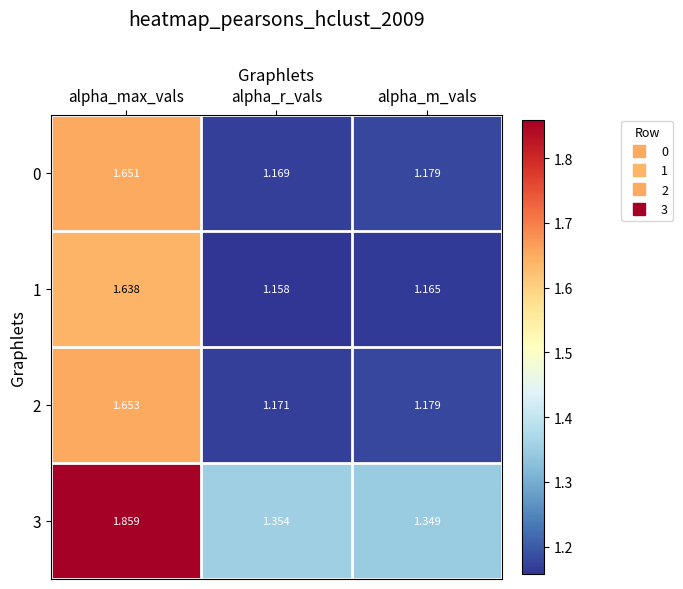

Which label corresponds to the largest value in the chart?

alpha_max_vals